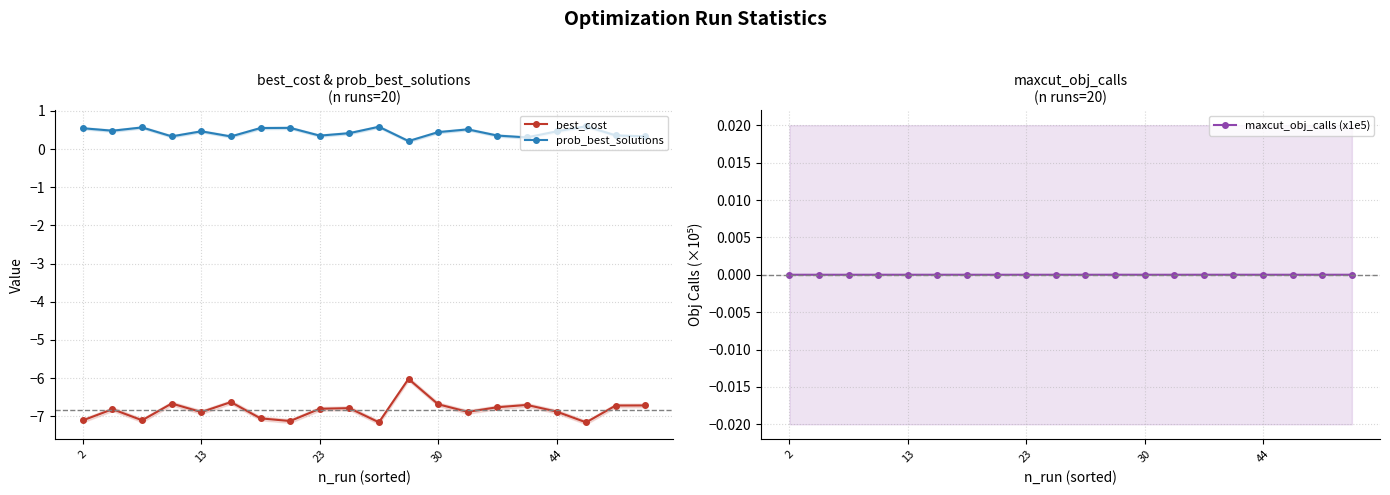

How many interior local valleys does the best_cost series have?

6